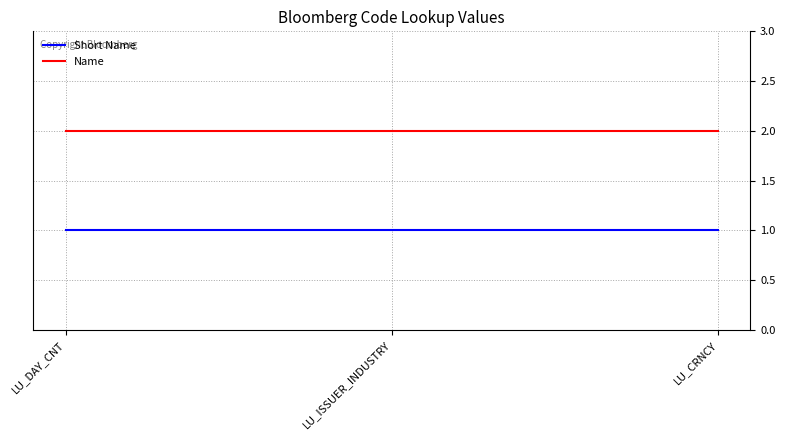

List the series in order of their overall mean, lowest first.

Short Name, Name